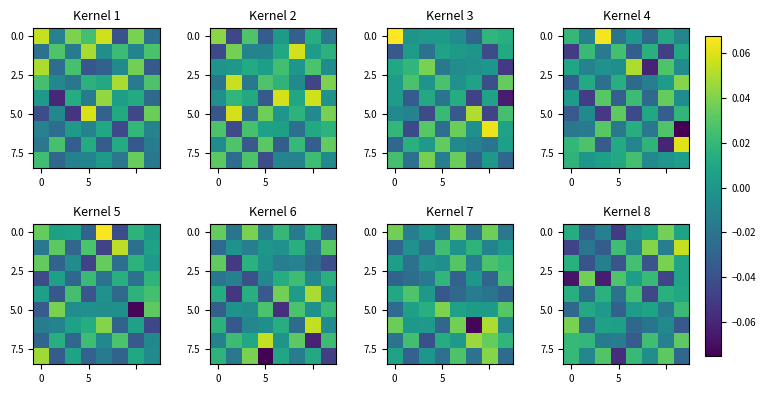

At which category is the sum across all series the highest?

7